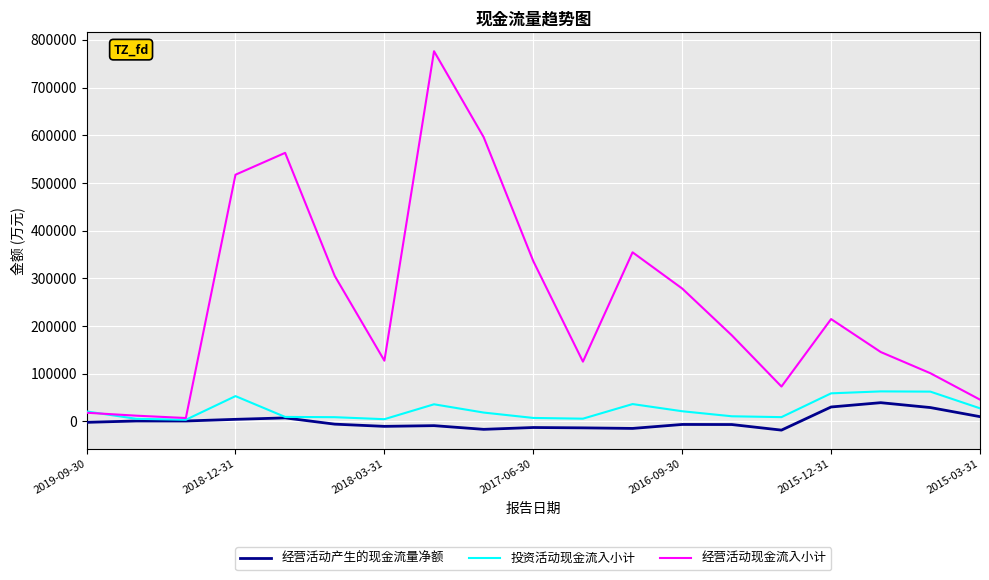

What is the highest value of the 经营活动产生的现金流量净额 series?

39414